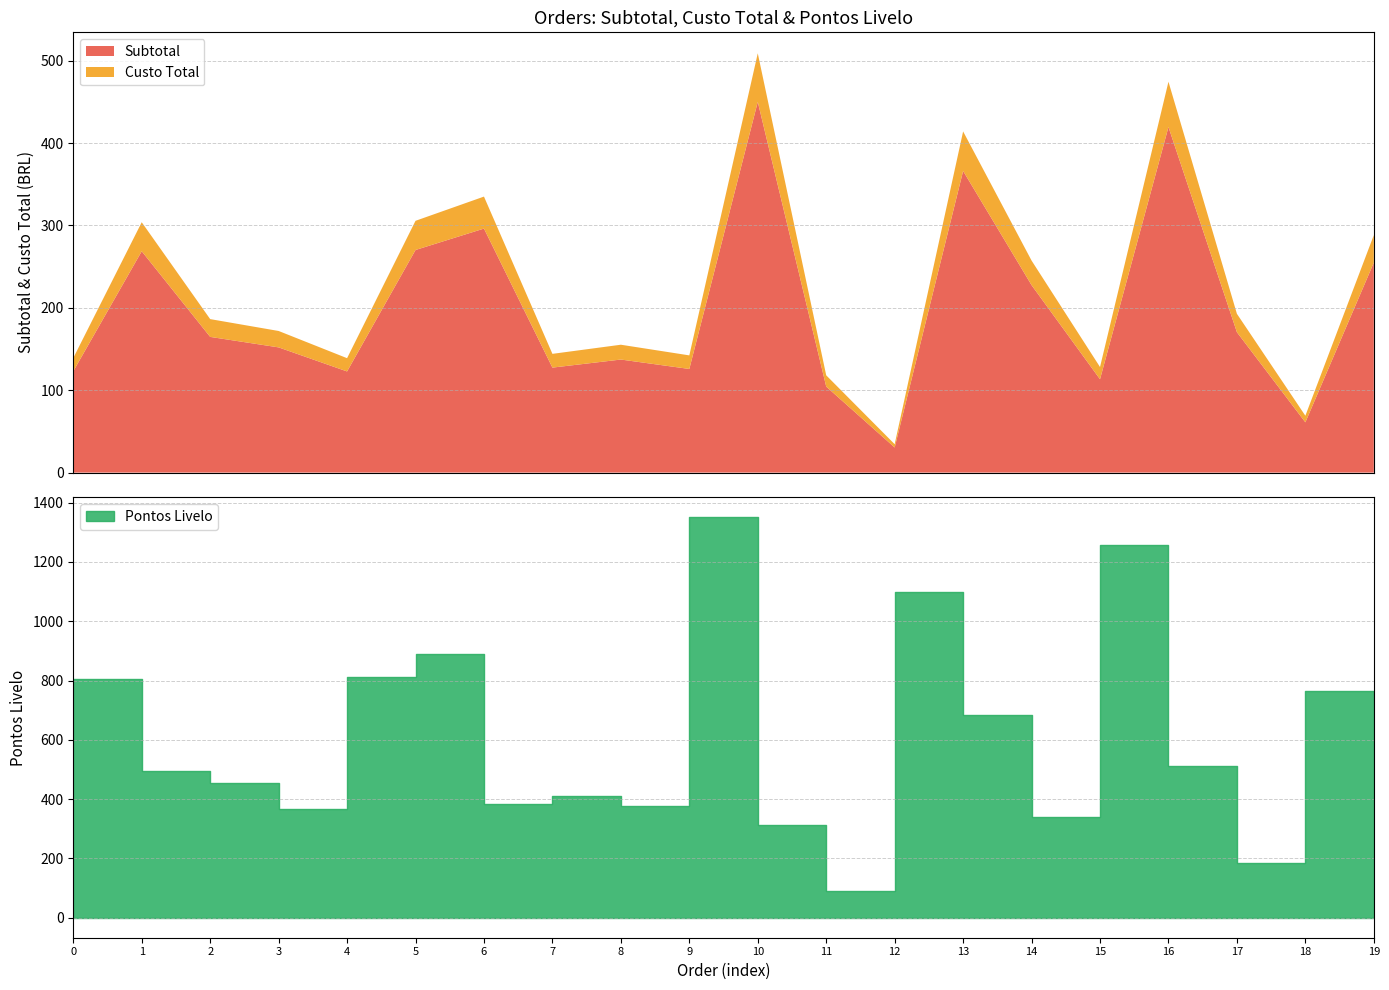

What is the smallest value displayed?

4.0